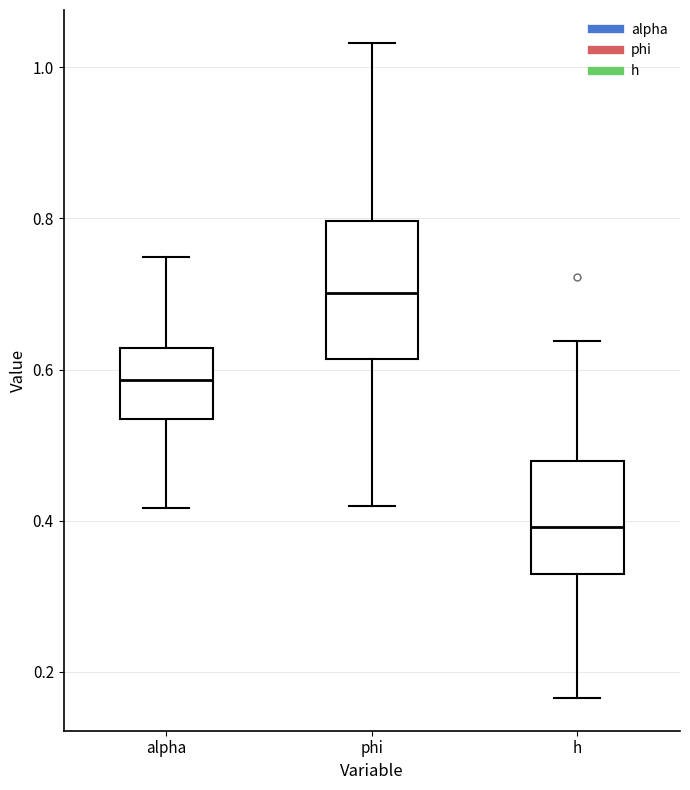

Comparing the boxes themselves (not the whiskers), which one is the tallest?

phi